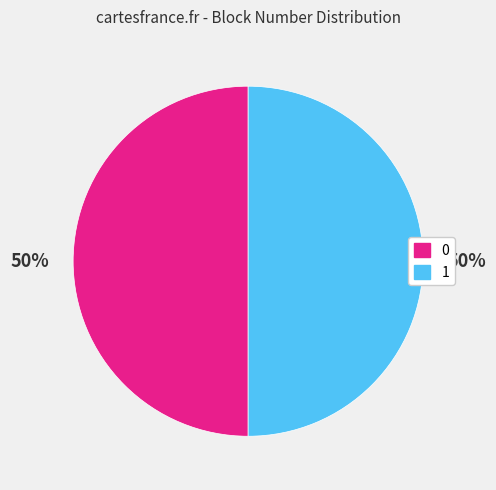

How many slices are in this pie chart?

2